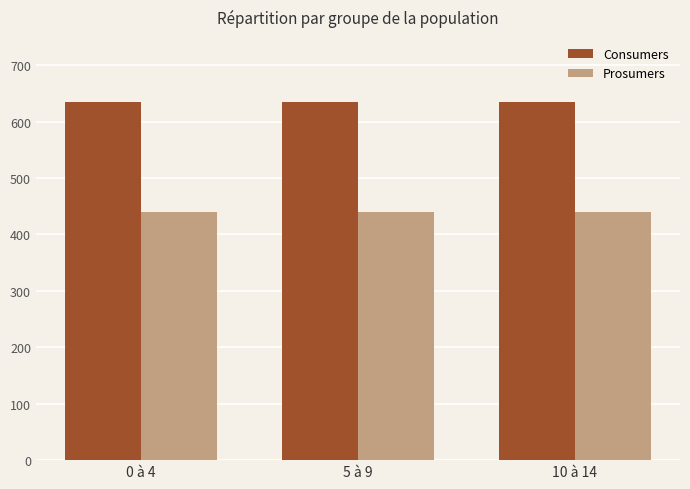

Reading left to right, transcribe all the data shown in this chart.

Consumers: 0 à 4=635	5 à 9=635	10 à 14=635
Prosumers: 0 à 4=440	5 à 9=440	10 à 14=440